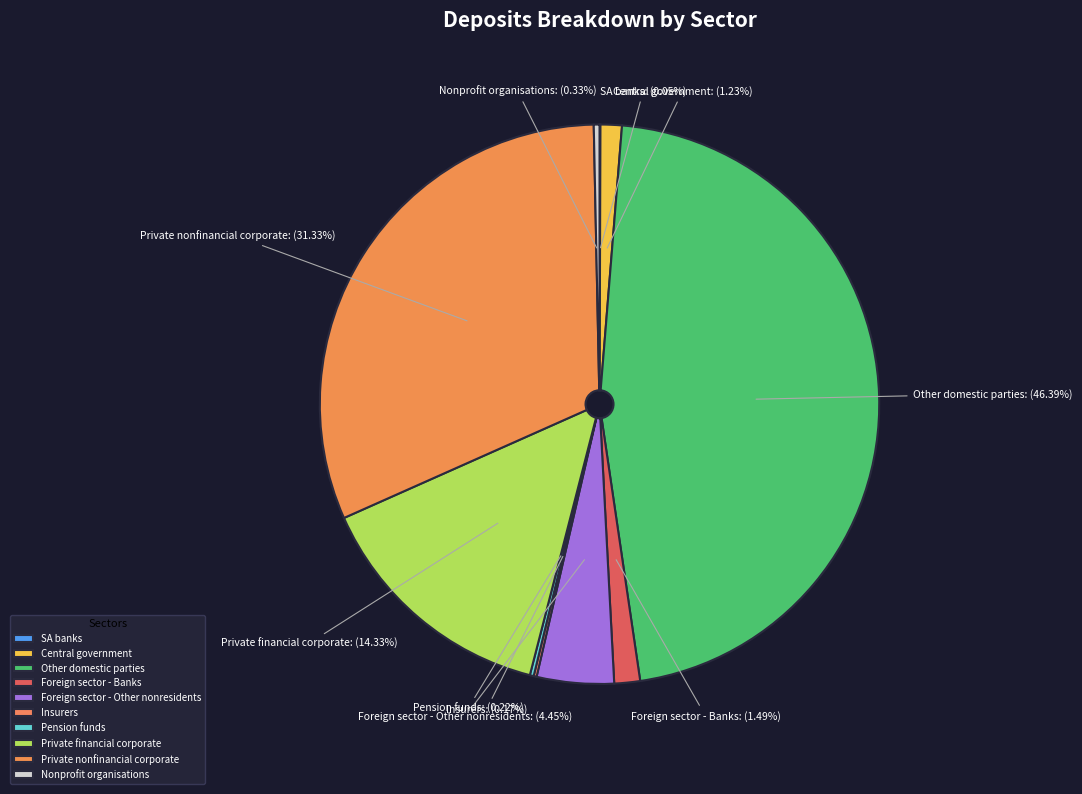

Is the sum of Nonprofit organisations and Central government greater than half?

No